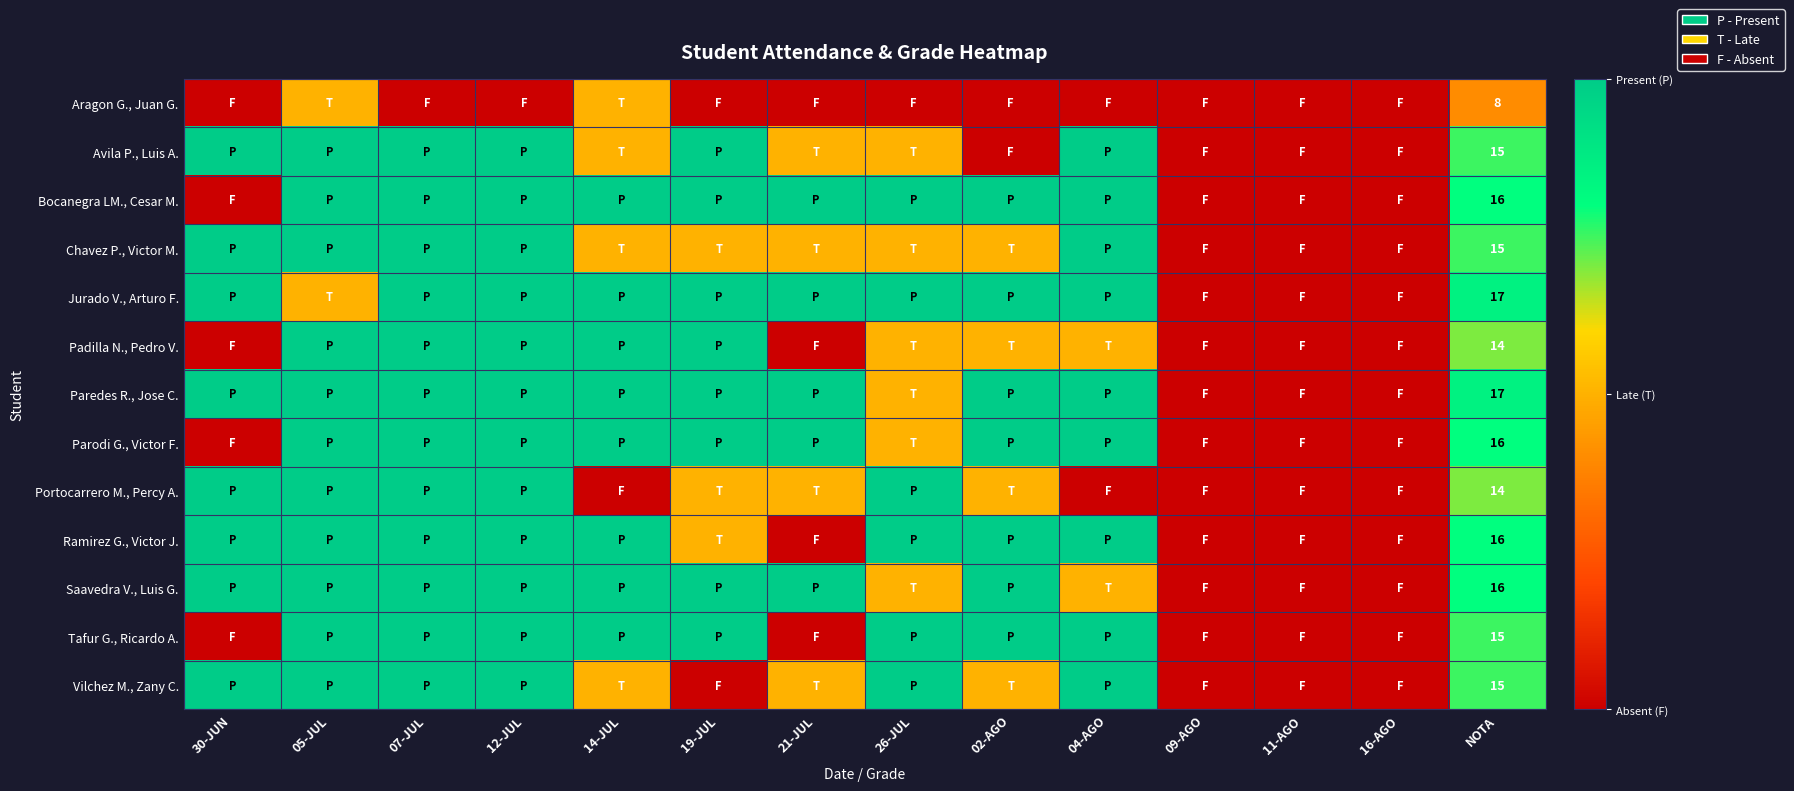

The Vilchez M., Zany C. series shows 15 at NOTA. True or false?

True